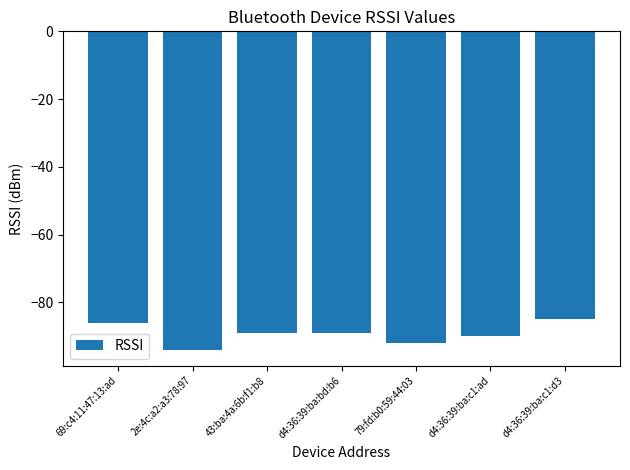

Reading right to left, transcribe all the data shown in this chart.

d4:36:39:ba:c1:d3=-85	d4:36:39:ba:c1:ad=-90	79:fd:b0:59:44:03=-92	d4:36:39:ba:bd:b6=-89	43:ba:4a:6b:f1:b8=-89	2e:4c:a2:a3:78:97=-94	69:c4:11:47:13:ad=-86